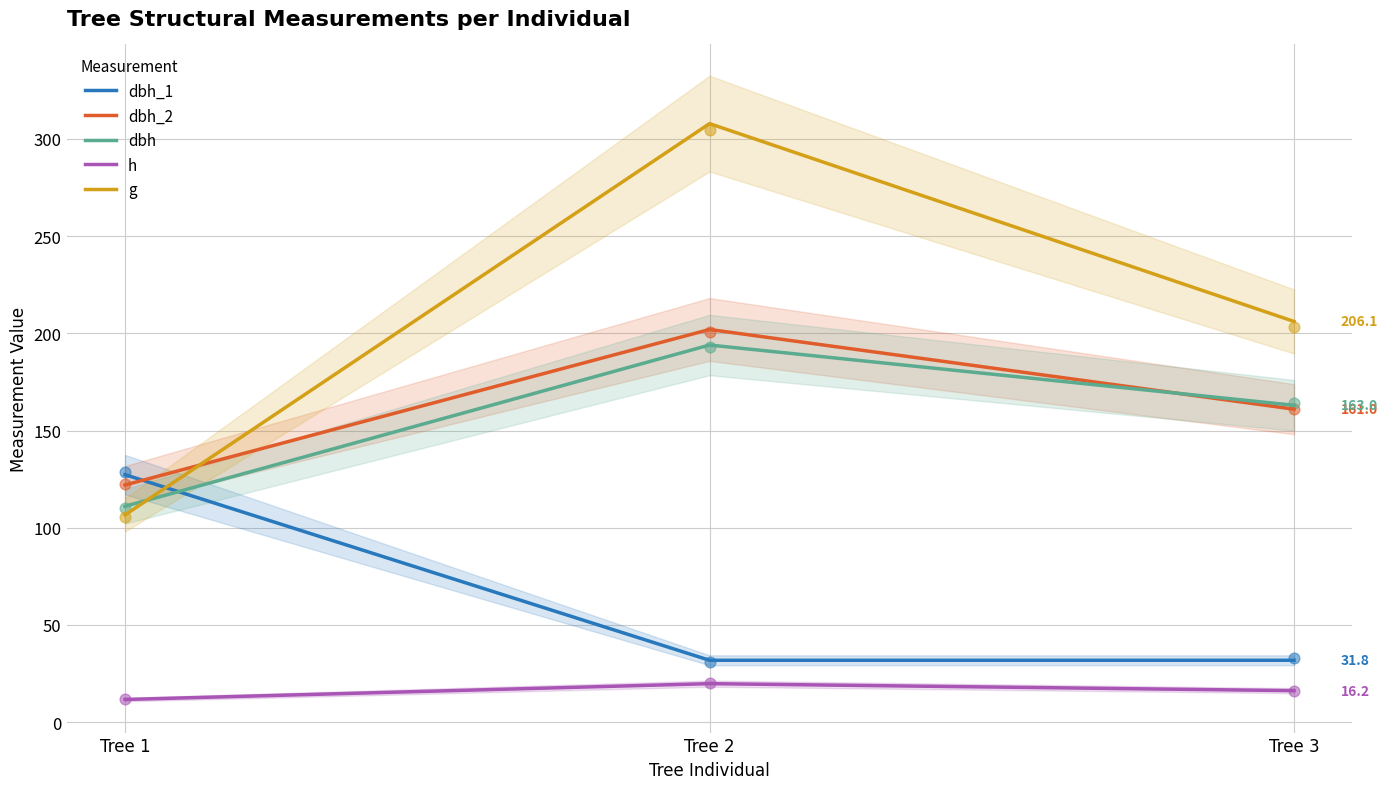

Which series contains the lowest Y value?

h